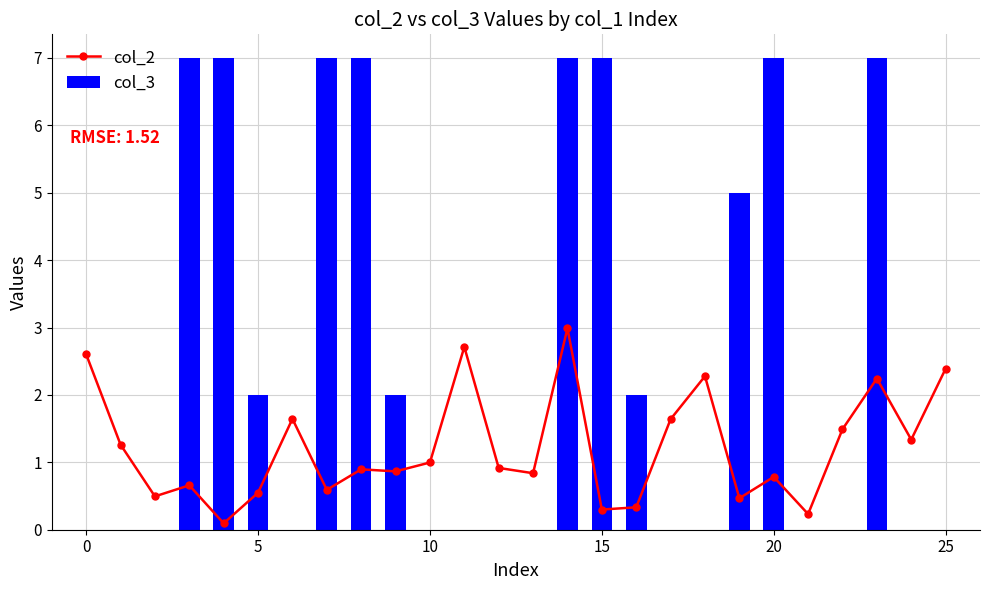

Which series has the largest total across all categories?

col_3